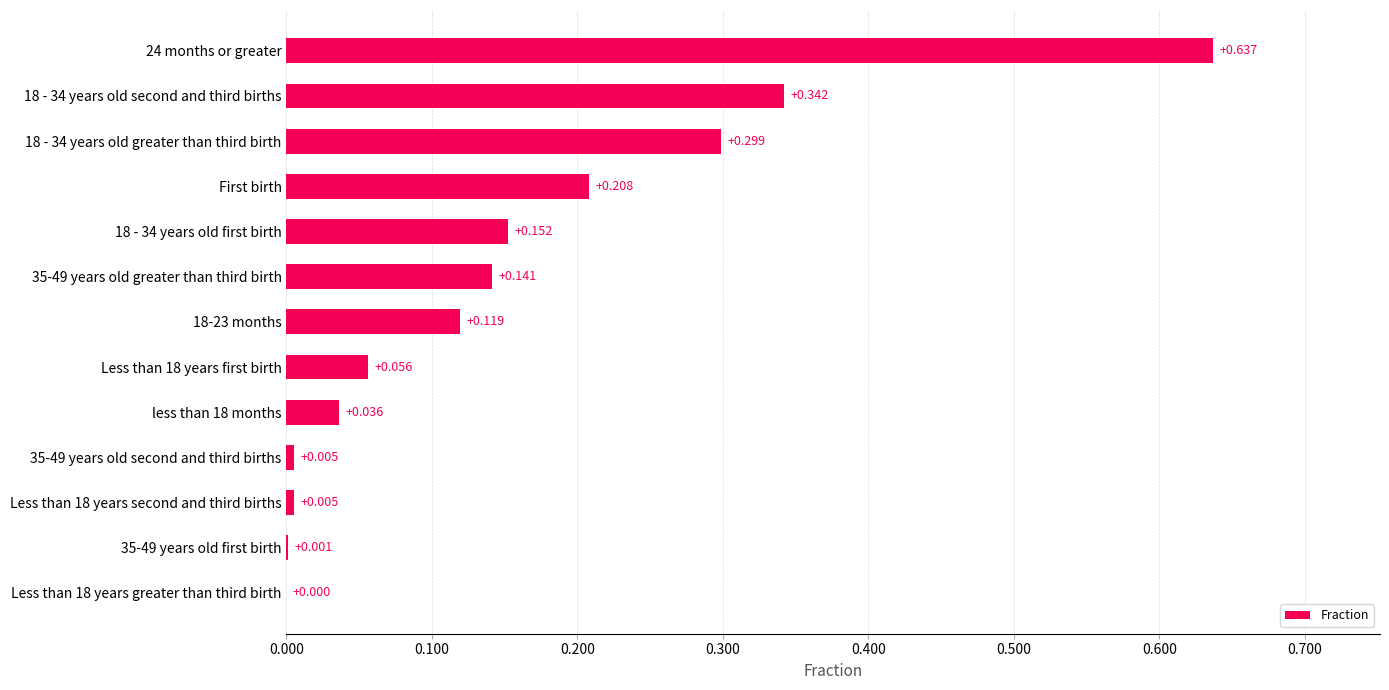

How many series are shown in this chart?

1